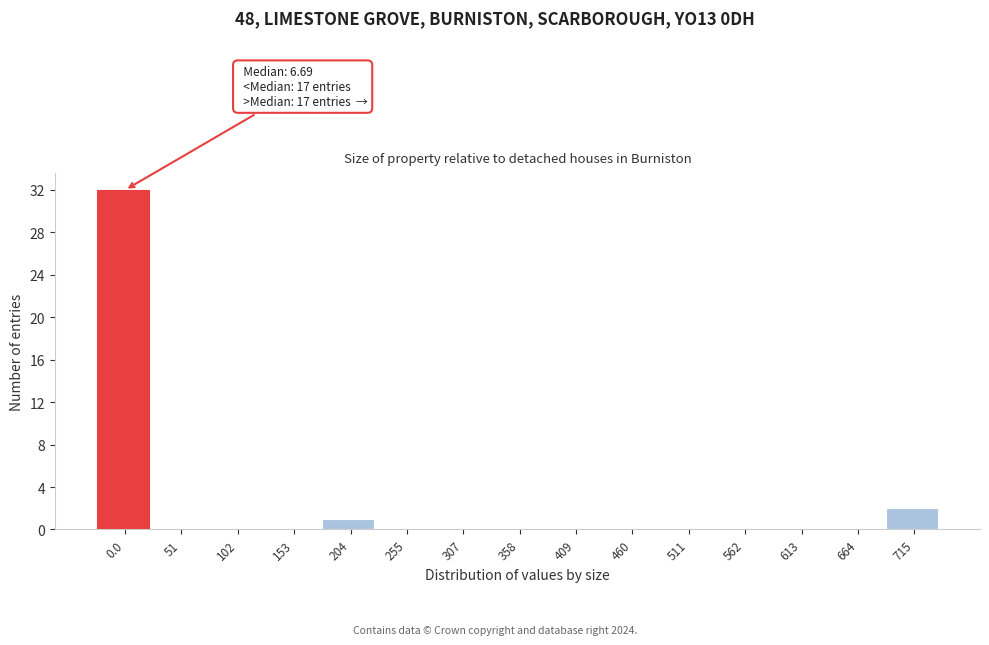

Reading right to left, transcribe all the data shown in this chart.

715=2	664=0	613=0	562=0	511=0	460=0	409=0	358=0	307=0	255=0	204=1	153=0	102=0	51=0	0.0=32